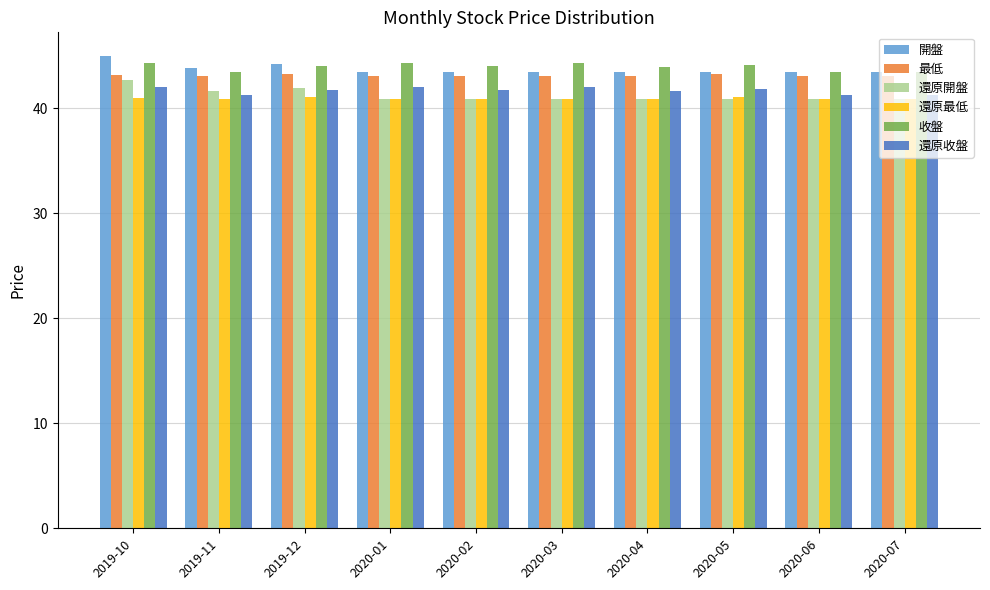

What is the minimum value shown in the chart?

40.9